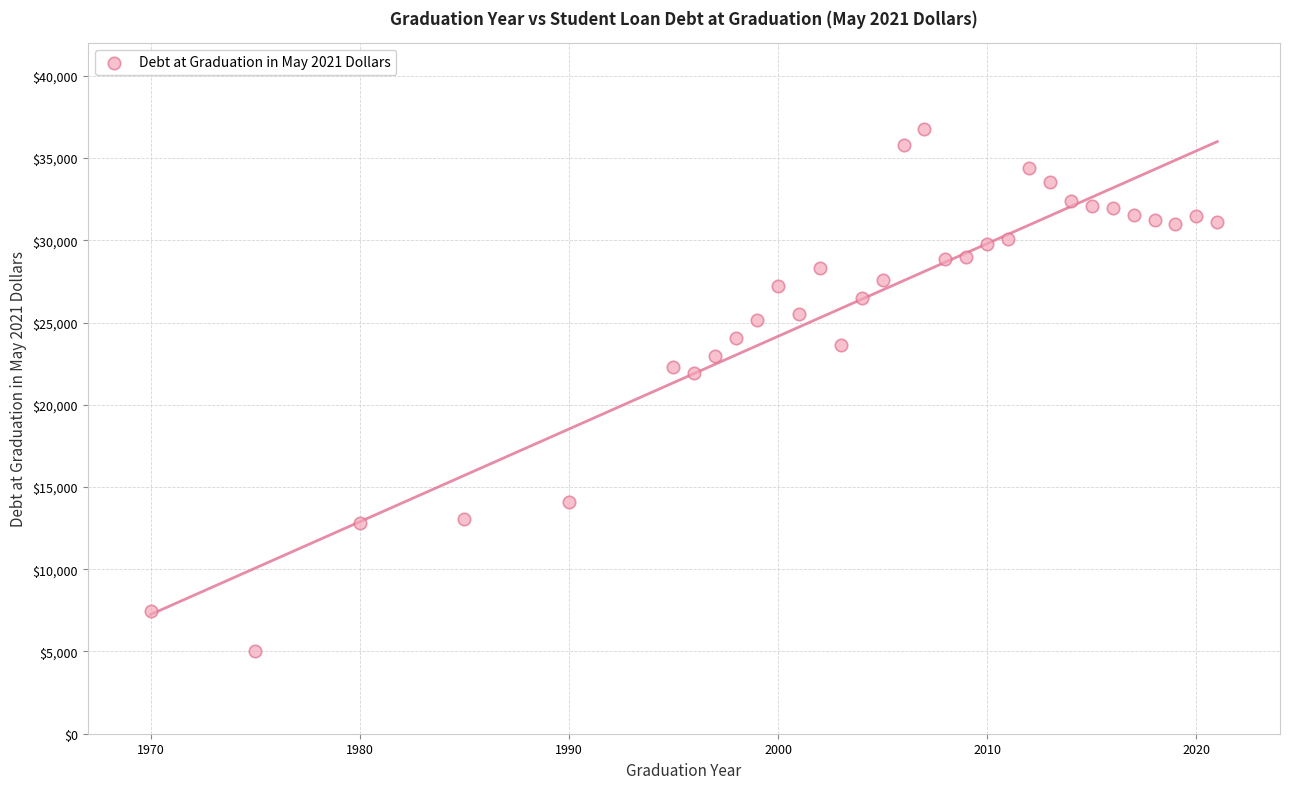

What is the range of X values (max minus min)?

51